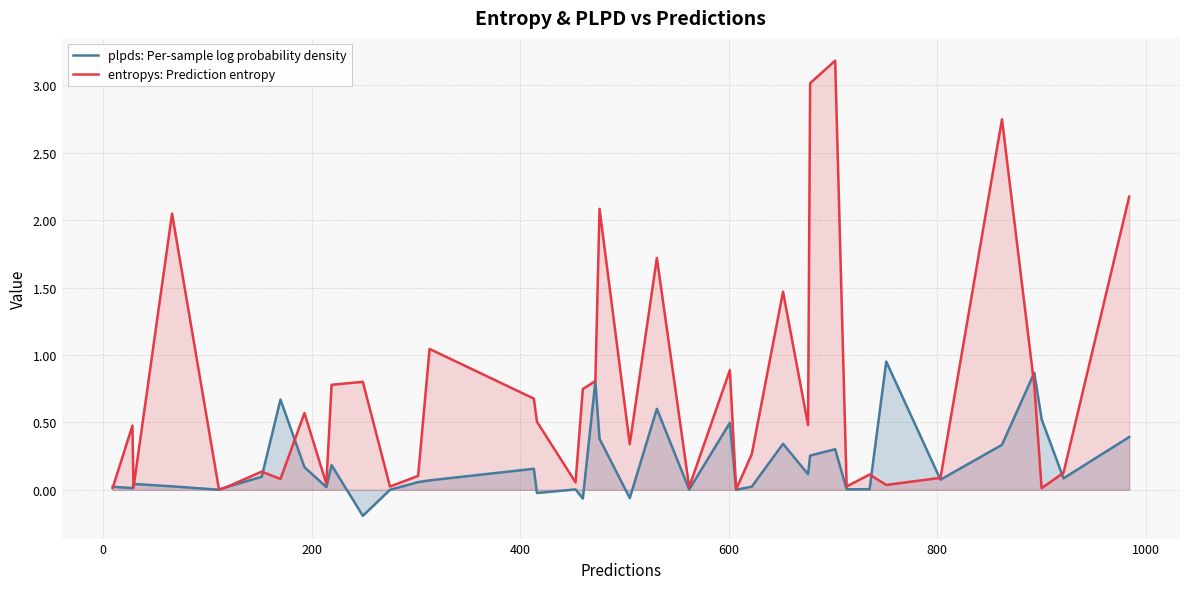

What is the greatest value displayed?

3.2